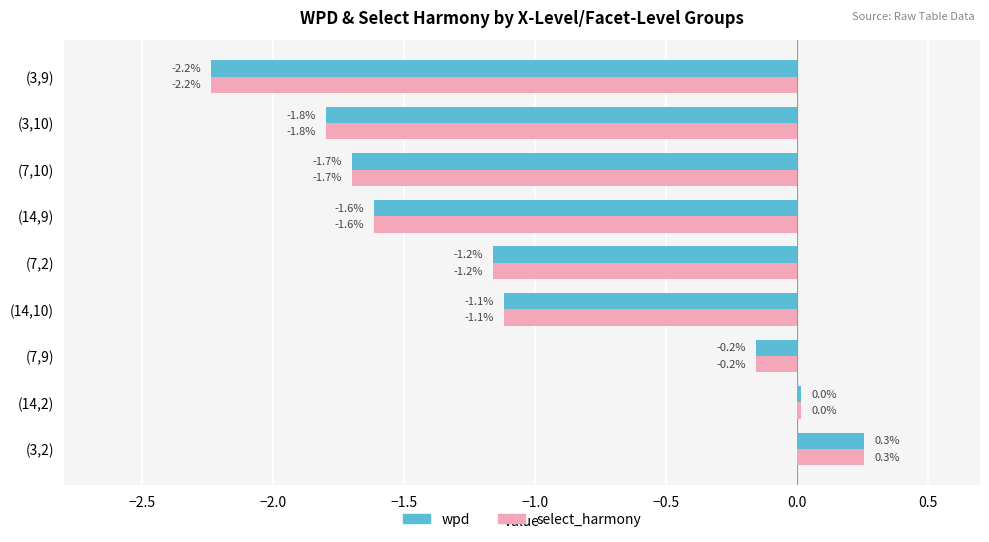

Is it true that wpd equals -0.9 at (14,9)?

False